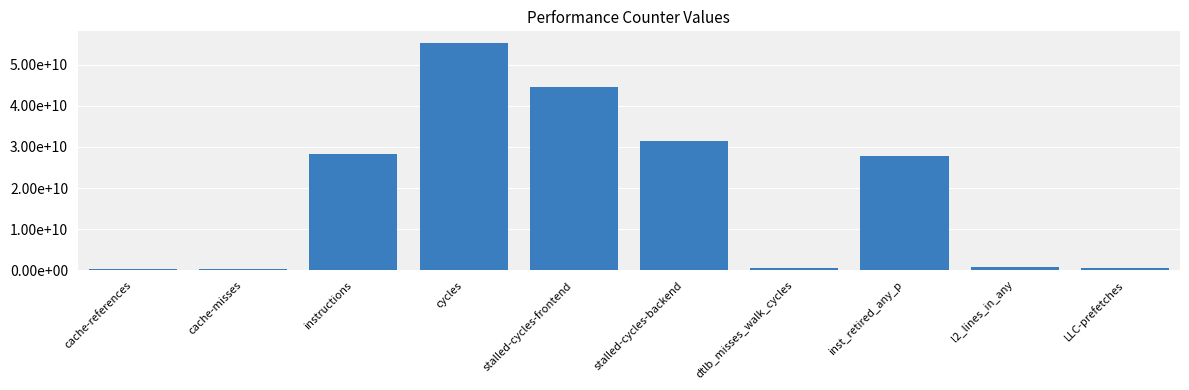

Approximately how many times larger is the value at inst_retired_any_p compared to dtlb_misses_walk_cycles?

63.6